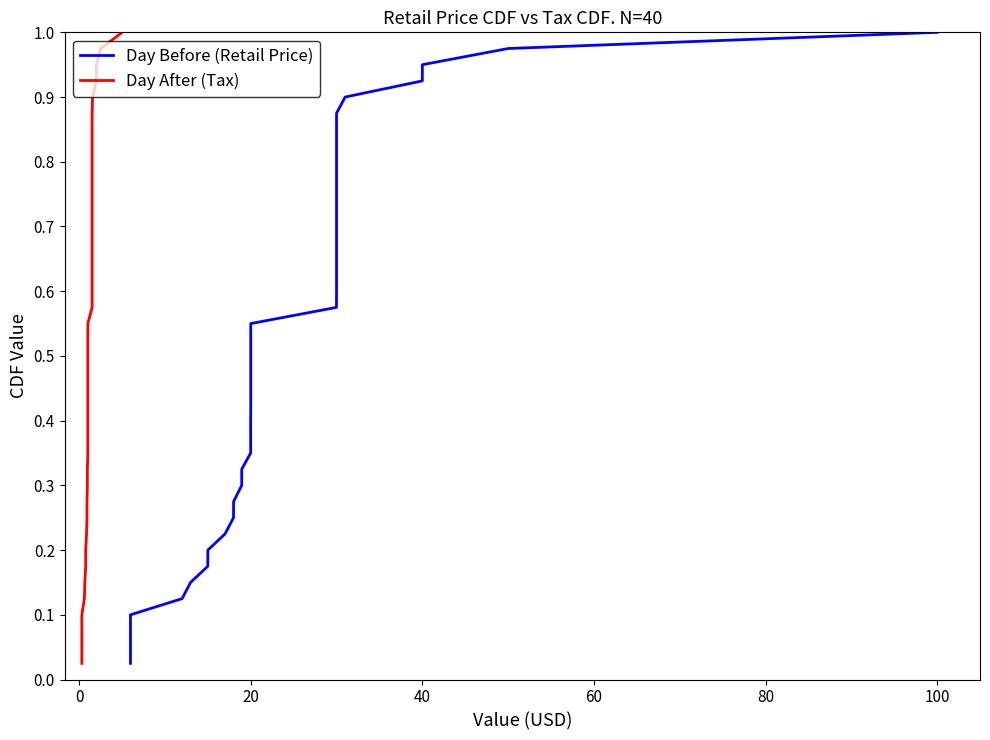

Reading right to left, extract all data points from this chart.

Day Before (Retail Price): 1.0	1.0	0.9	0.9	0.9	0.9	0.8	0.8	0.8	0.8	0.8	0.7	0.7	0.7	0.7	0.6	0.6	0.6	0.6	0.5	0.5	0.5	0.5	0.4	0.4	0.4	0.3	0.3	0.3	0.3	0.2	0.2	0.2	0.2	0.1	0.1	0.1	0.1	0.1	0.0
Day After (Tax): 1.0	1.0	0.9	0.9	0.9	0.9	0.8	0.8	0.8	0.8	0.8	0.7	0.7	0.7	0.7	0.6	0.6	0.6	0.6	0.5	0.5	0.5	0.5	0.4	0.4	0.4	0.3	0.3	0.3	0.3	0.2	0.2	0.2	0.2	0.1	0.1	0.1	0.1	0.1	0.0